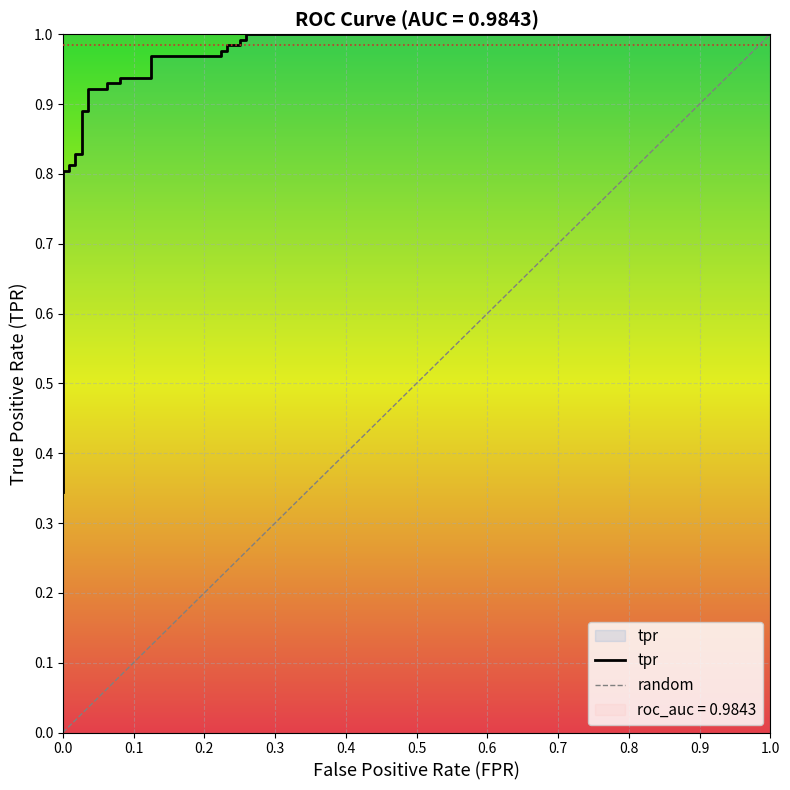

What is the smallest value displayed?

0.3